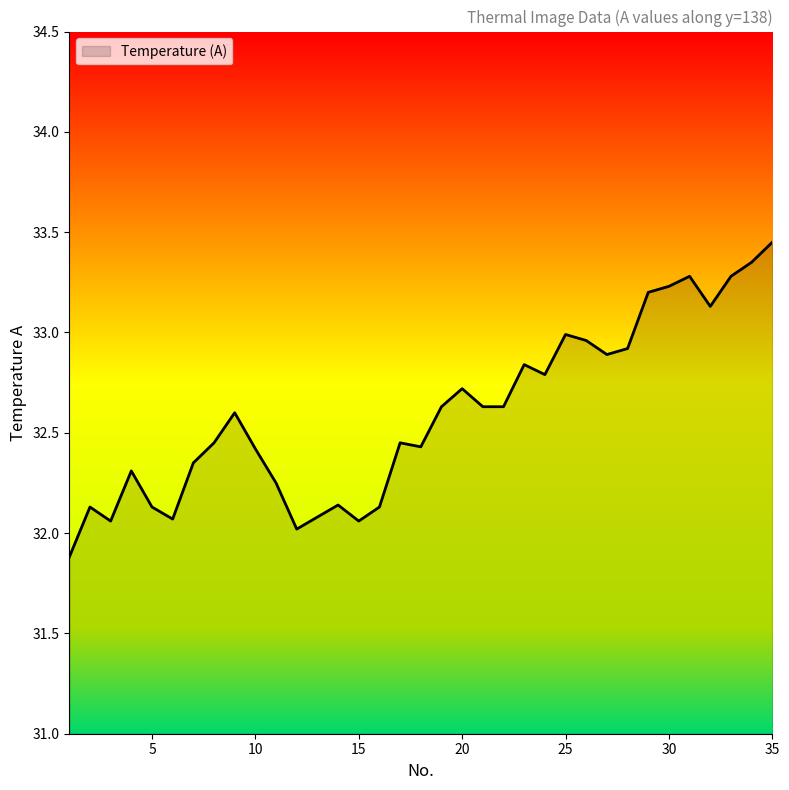

What is the smallest value displayed?

31.9